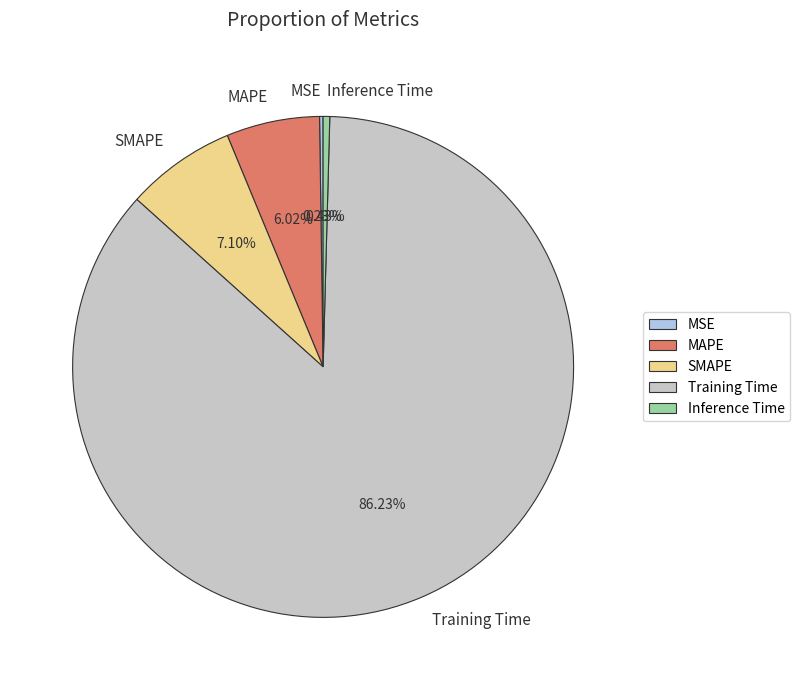

Which category has the biggest portion of the pie?

Training Time